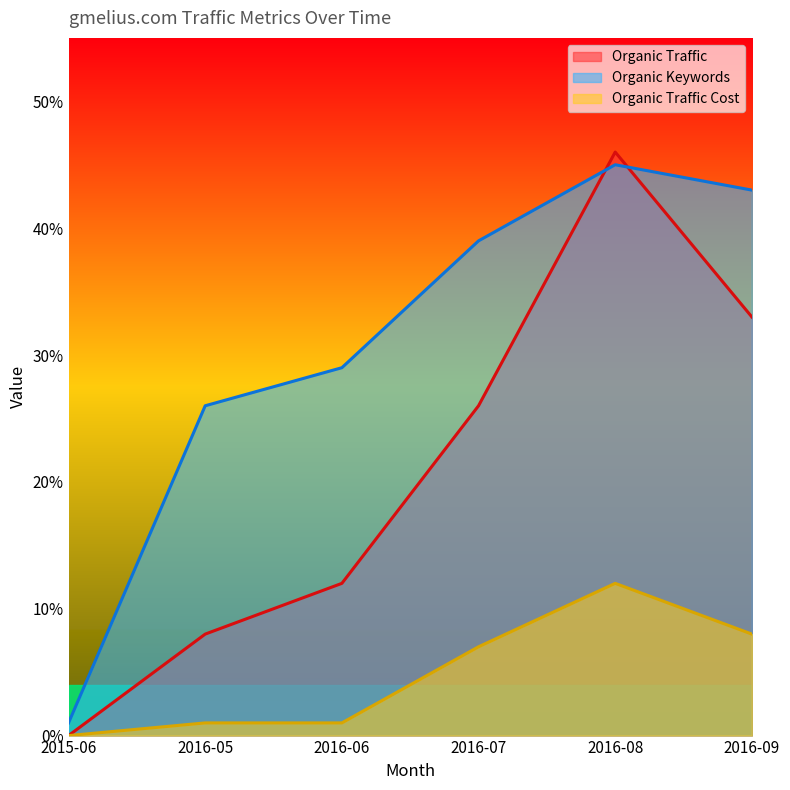

Reading left to right, what are all the values shown in this chart?

Organic Traffic: 2015-06=0	2016-05=8	2016-06=12	2016-07=26	2016-08=46	2016-09=33
Organic Keywords: 2015-06=1	2016-05=26	2016-06=29	2016-07=39	2016-08=45	2016-09=43
Organic Traffic Cost: 2015-06=0	2016-05=1	2016-06=1	2016-07=7	2016-08=12	2016-09=8